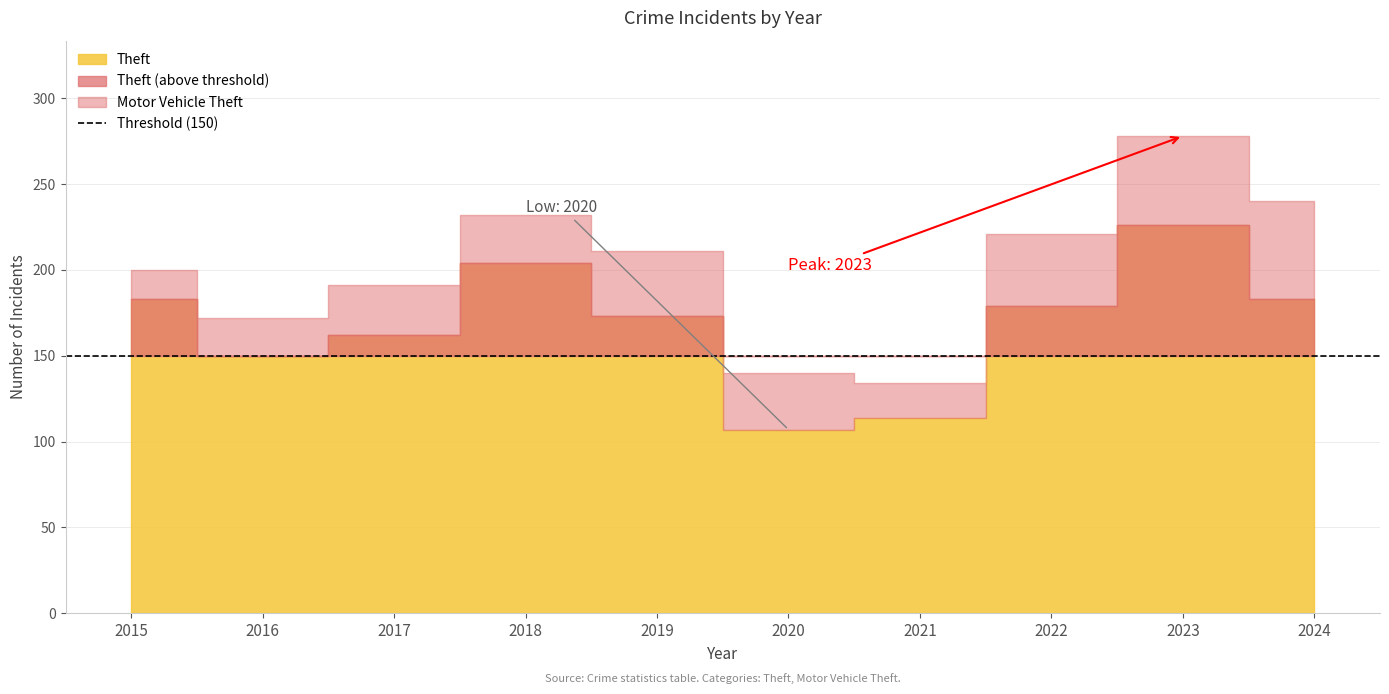

What is the minimum value shown in the chart?

17